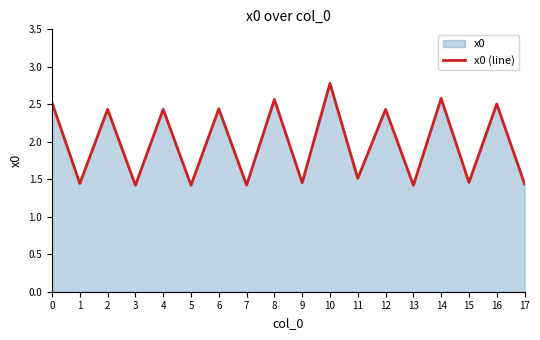

How many distinct data groups are displayed?

1